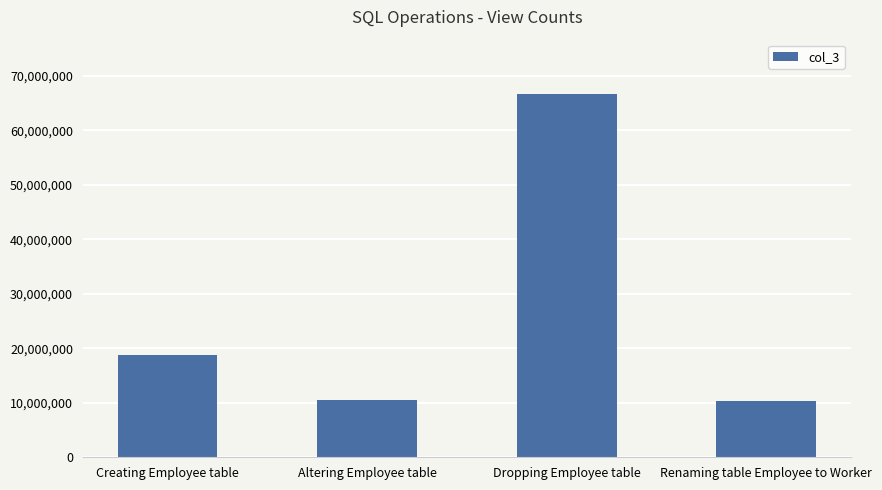

Where is the data nearest to the value 38468385?

Creating Employee table